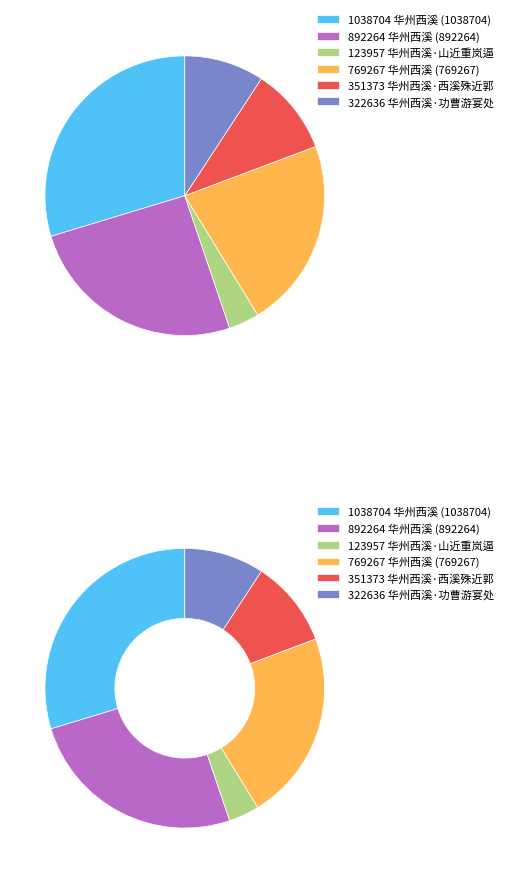

What is the largest slice in the pie chart?

华州西溪 (1038704)